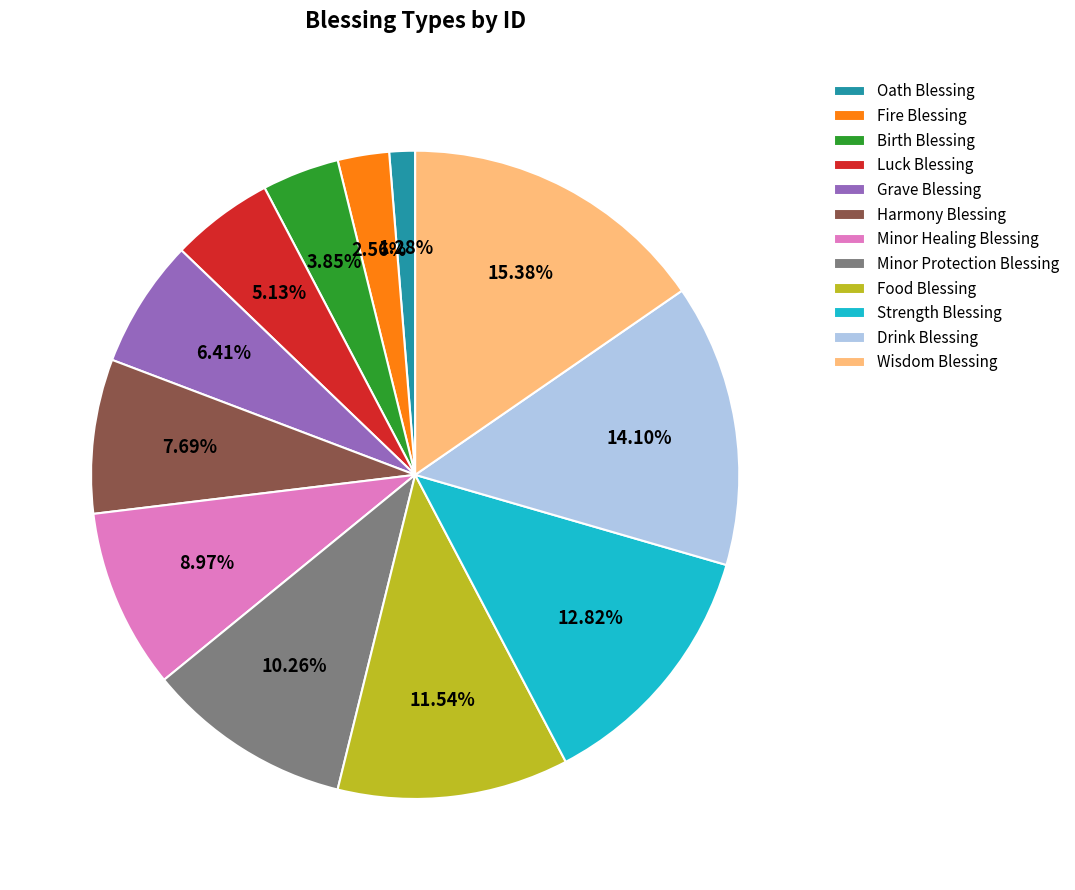

Which category has the smallest portion of the pie?

Oath Blessing